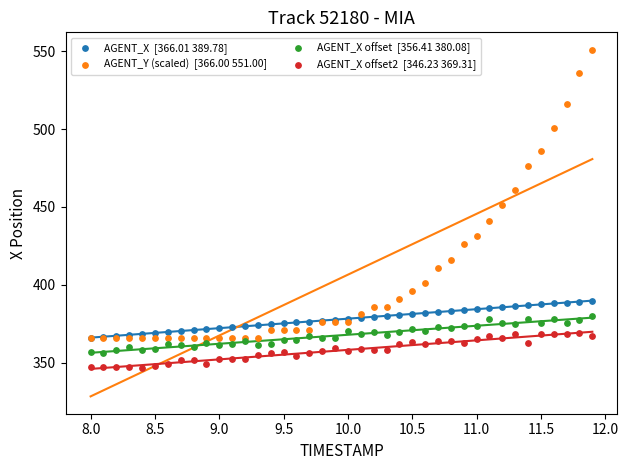

Across all series, what Y value is closest to 448?

451.0